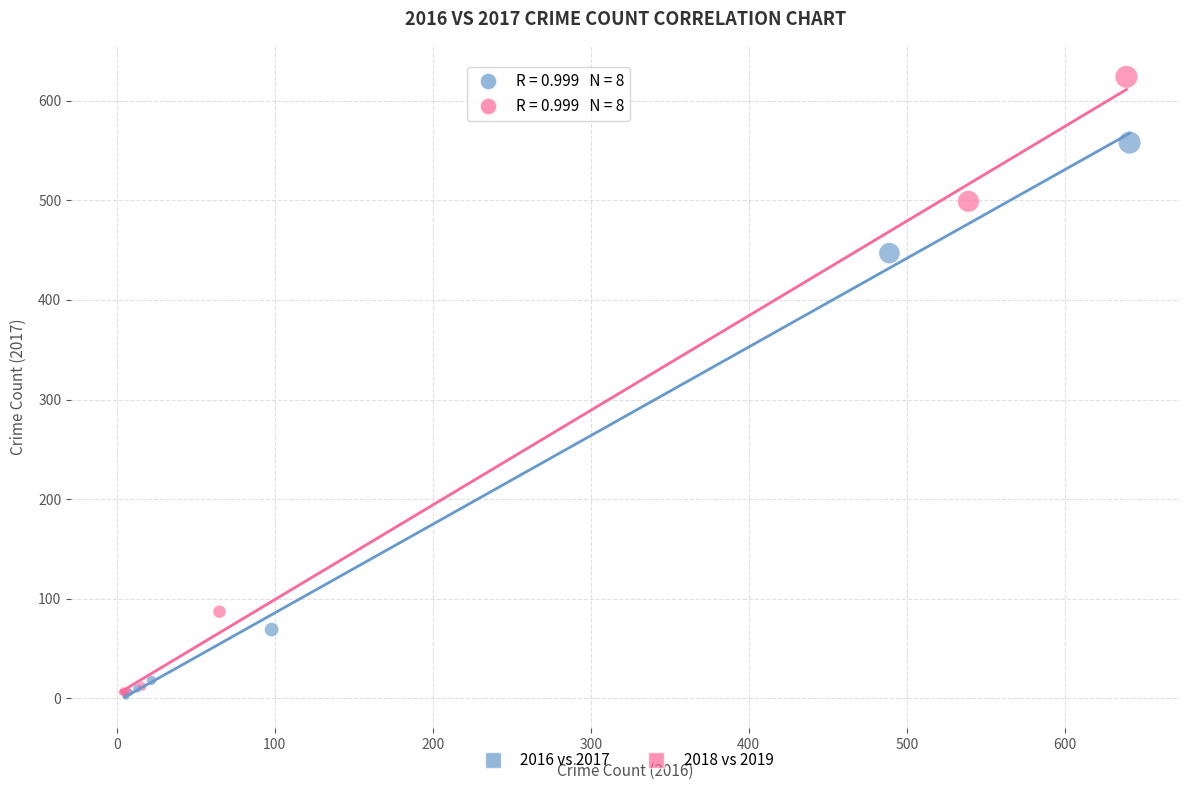

Which series contains the highest Y value?

2018 vs 2019